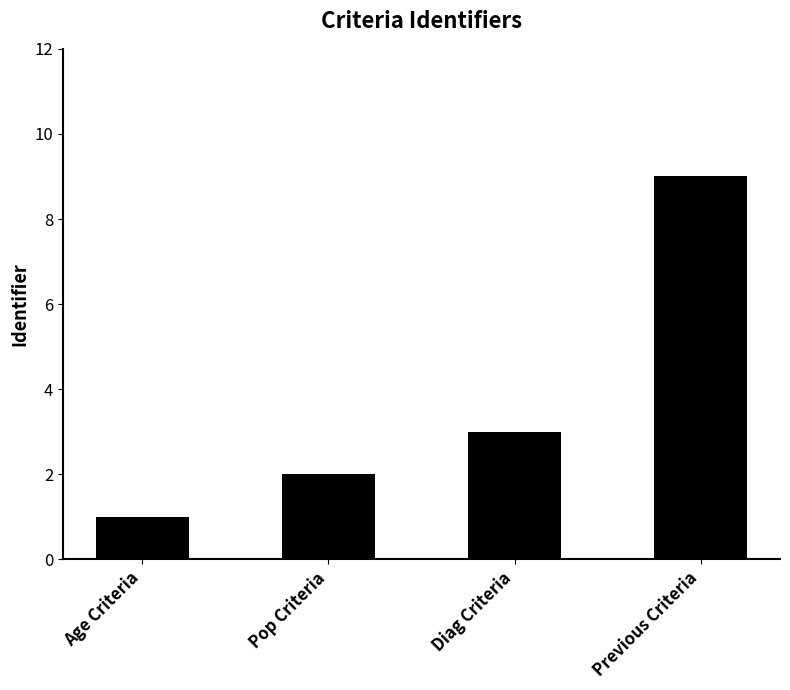

Reading right to left, list all the values displayed in this chart.

9	3	2	1